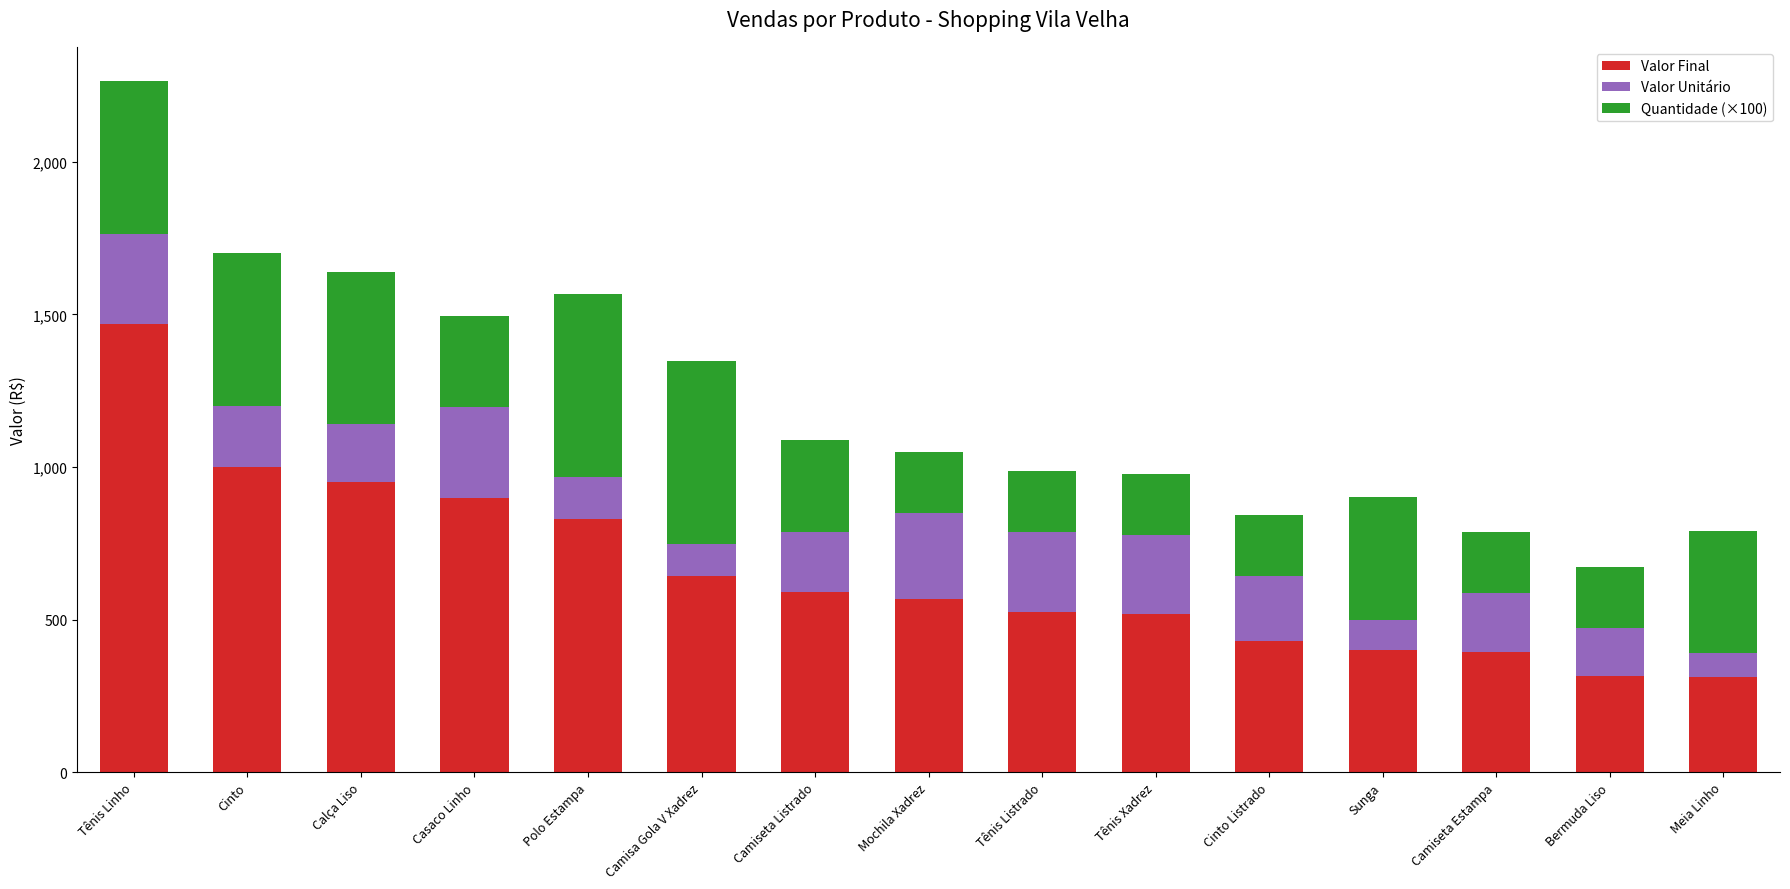

Which category has the highest value in the Valor Final series?

Tênis Linho